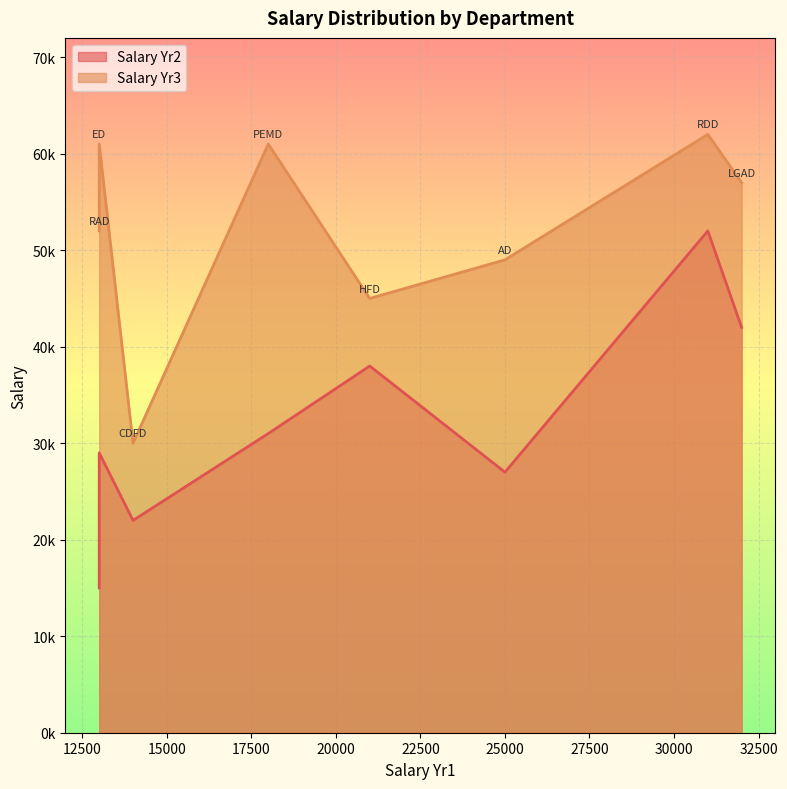

What is the sum of the Salary Yr2 values at RDD and AD?

79000